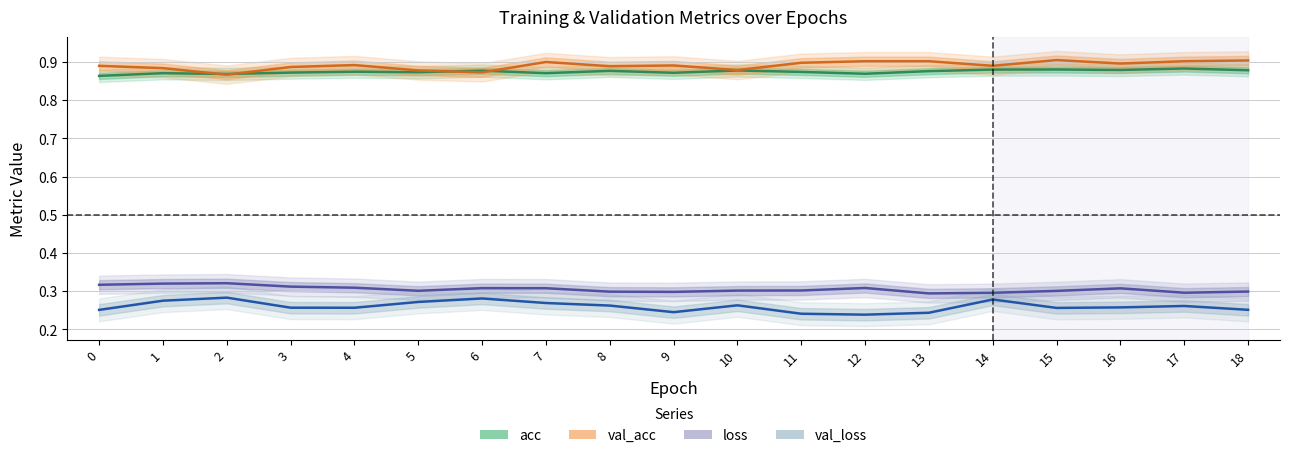

Does the chart display data point markers on the line(s)?

No